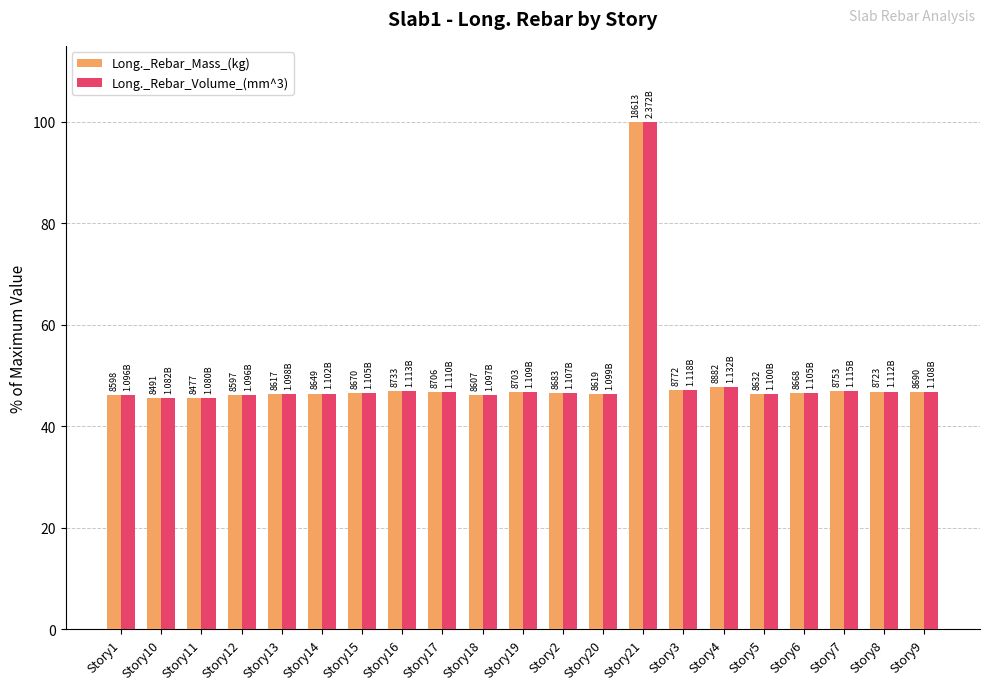

What is the difference between the Long._Rebar_Volume_(mm^3) values at Story18 and Story20?

0.1